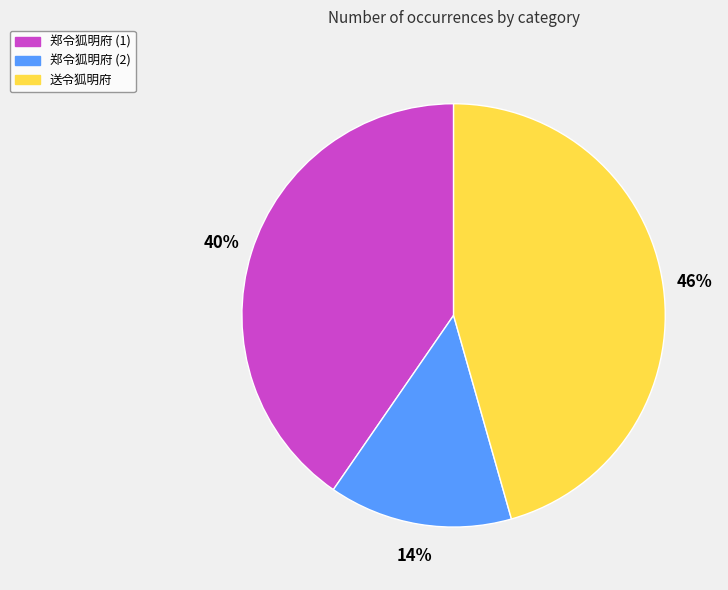

What is the ratio of the value at 郑令狐明府 (2) to the value at 郑令狐明府 (1)?

0.3